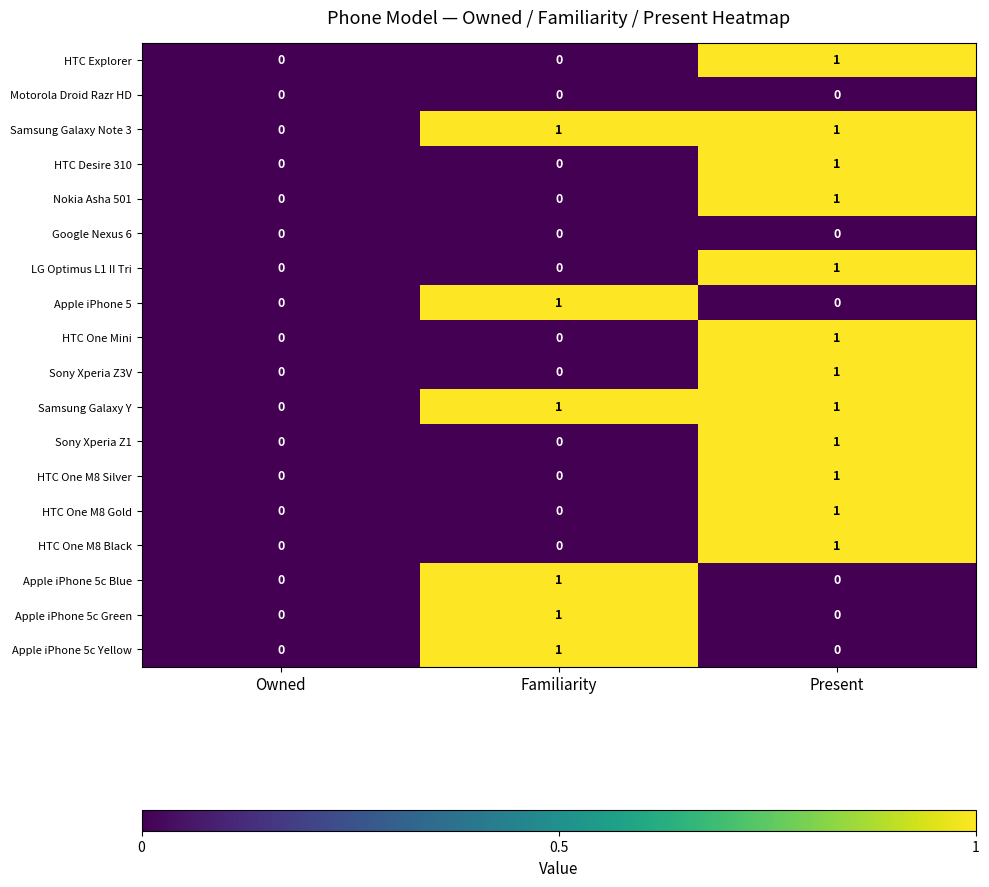

Is the value of HTC One M8 Silver at Owned greater than the value of HTC One Mini at Present?

No